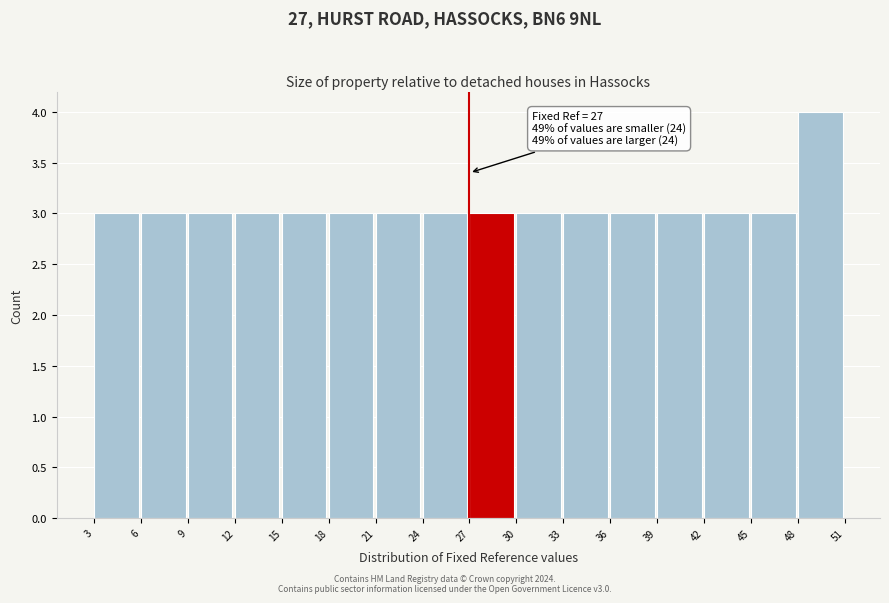

Which range on the x-axis has the tallest bar?

48 to 51